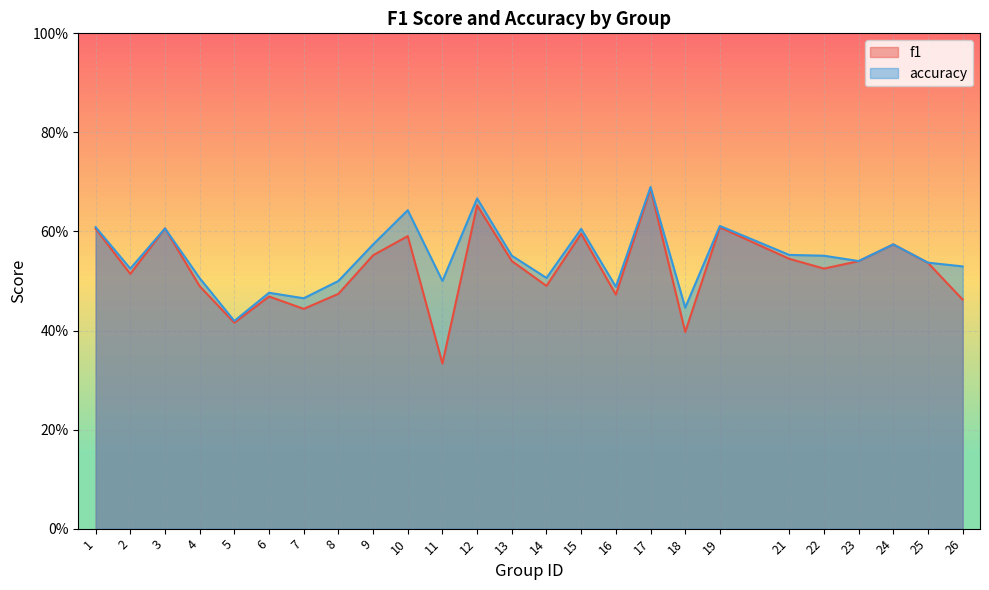

Where is the first local maximum for accuracy?

3